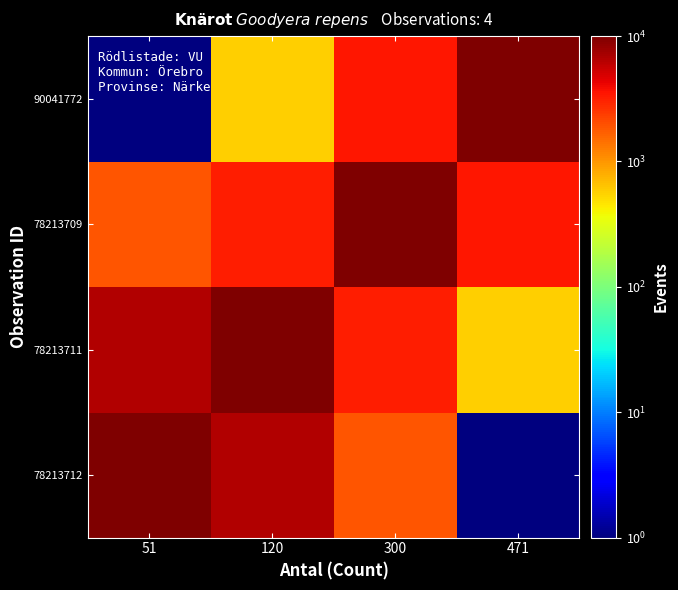

Reading right to left, extract all data points from this chart.

78213712: 471=1.0	300=1886.7	120=6675.9	51=10000.8
78213711: 471=575.9	300=3238.5	120=10000.8	51=6675.9
78213709: 471=3451.9	300=10001.0	120=3238.6	51=1886.8
90041772: 471=10000.8	300=3451.8	120=575.9	51=1.0